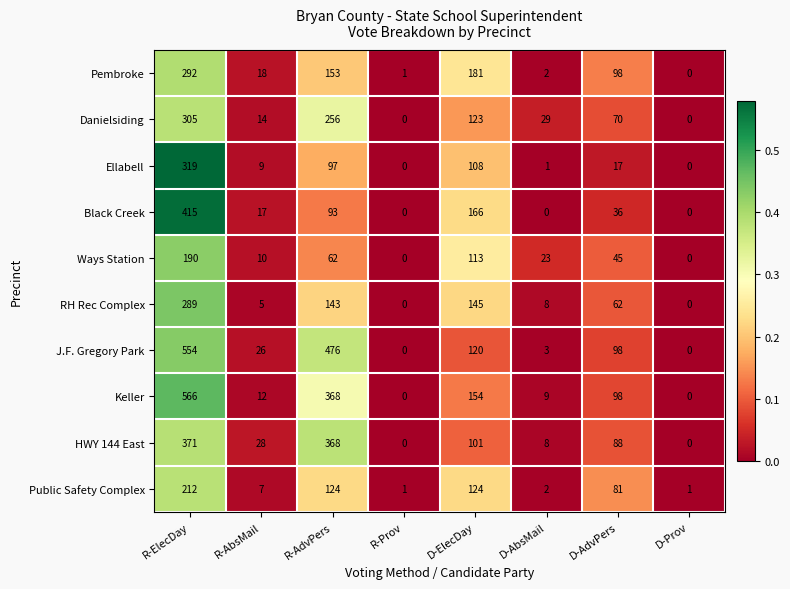

Is it true that Ellabell equals 108 at D-ElecDay?

True